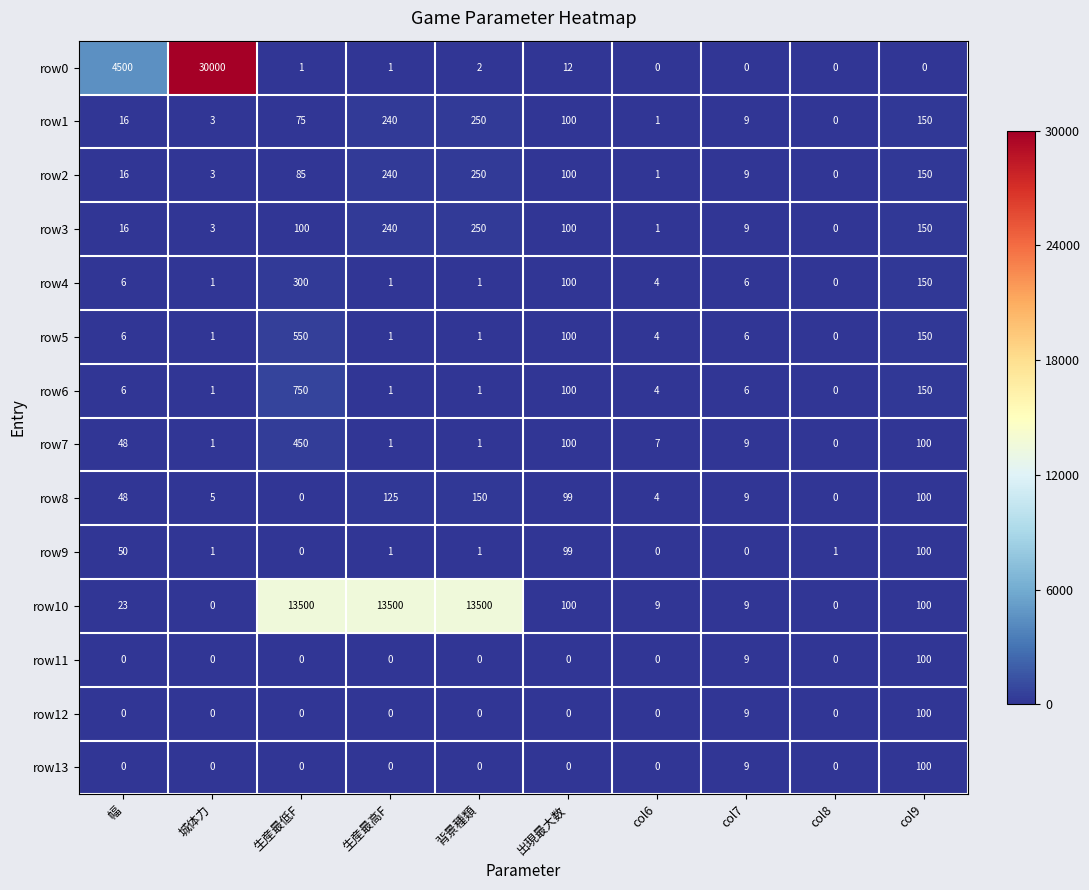

The value of row2 at 生産最低F is 85. True or false?

True